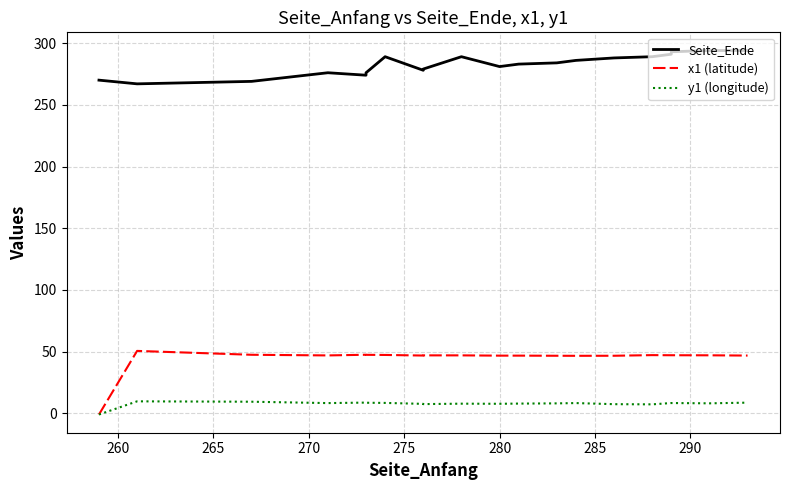

What is the difference between the maximum and minimum values in the Seite_Ende series?

27.0